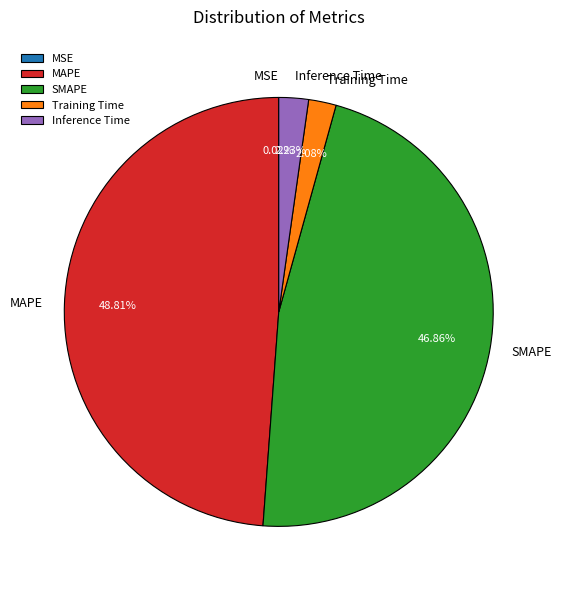

Is it true that SMAPE is 47% of the pie?

True